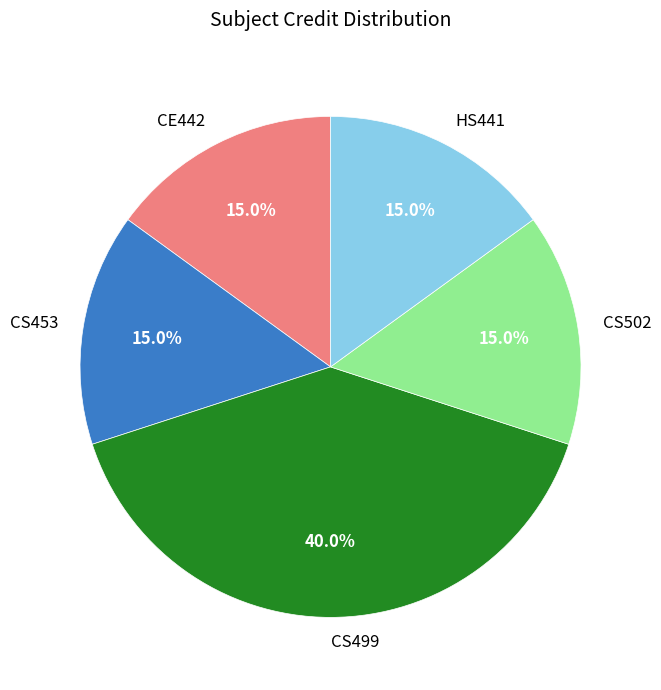

Which slice is the largest?

CS499